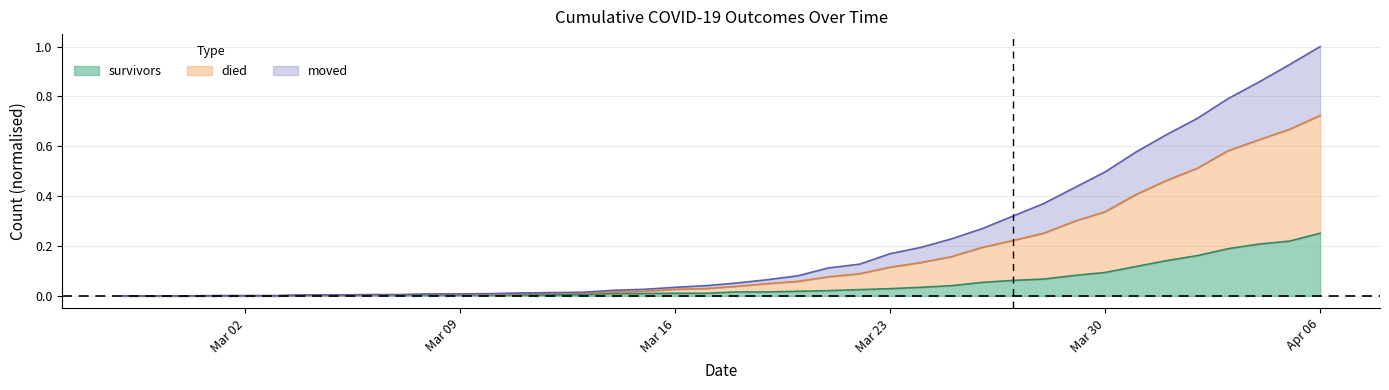

Rank the series by their average value, from highest to lowest.

died, moved, survivors